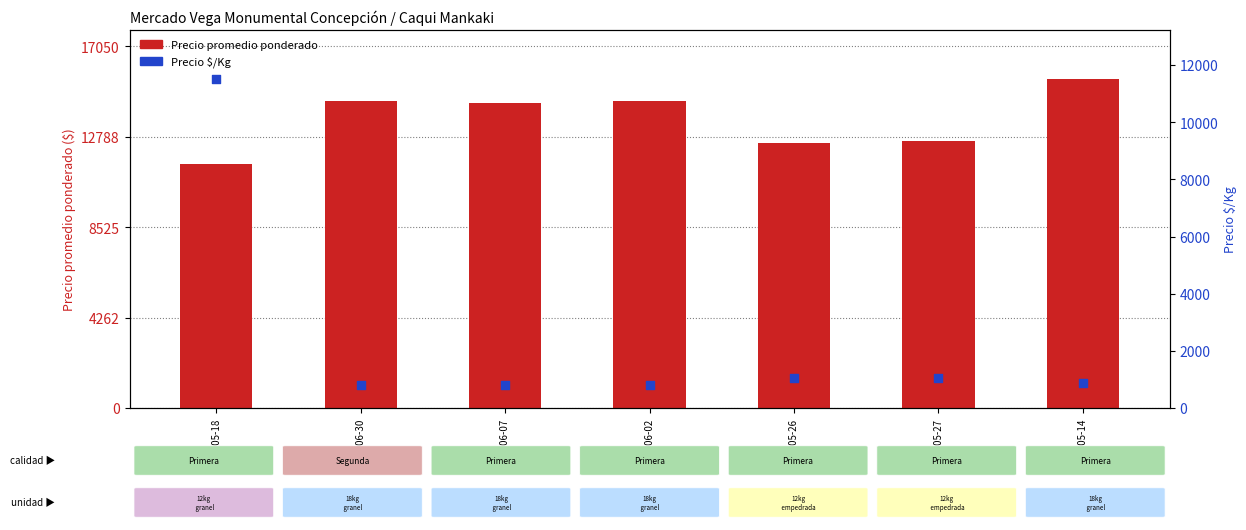

What is the total value across all series at 2022-06-30?

15306